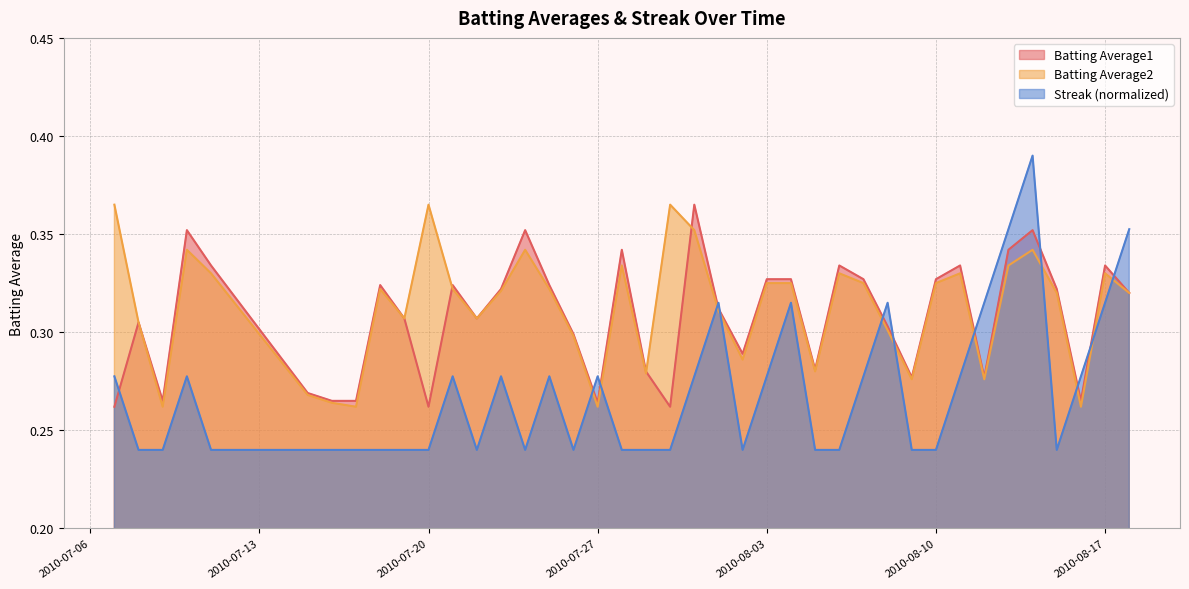

True or false: Streak and Batting Average1 cross at least once.

True